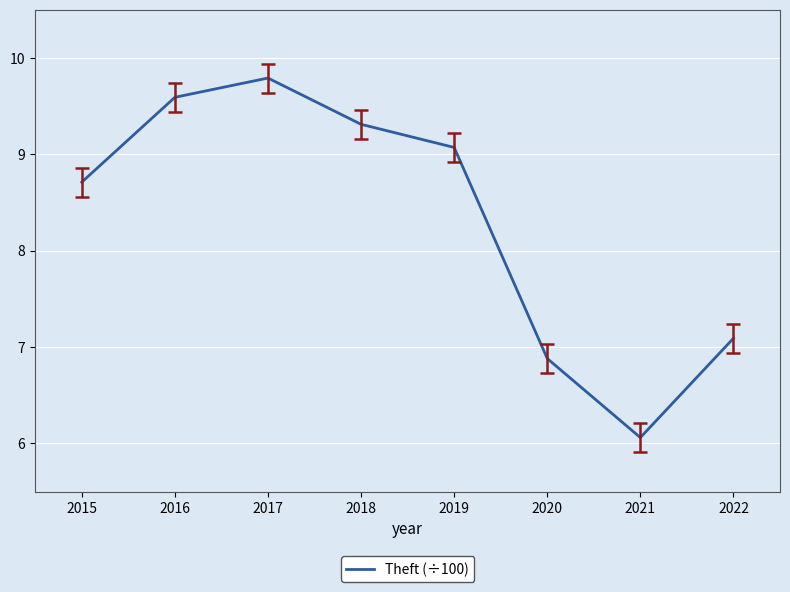

What is the maximum value shown in the chart?

9.8